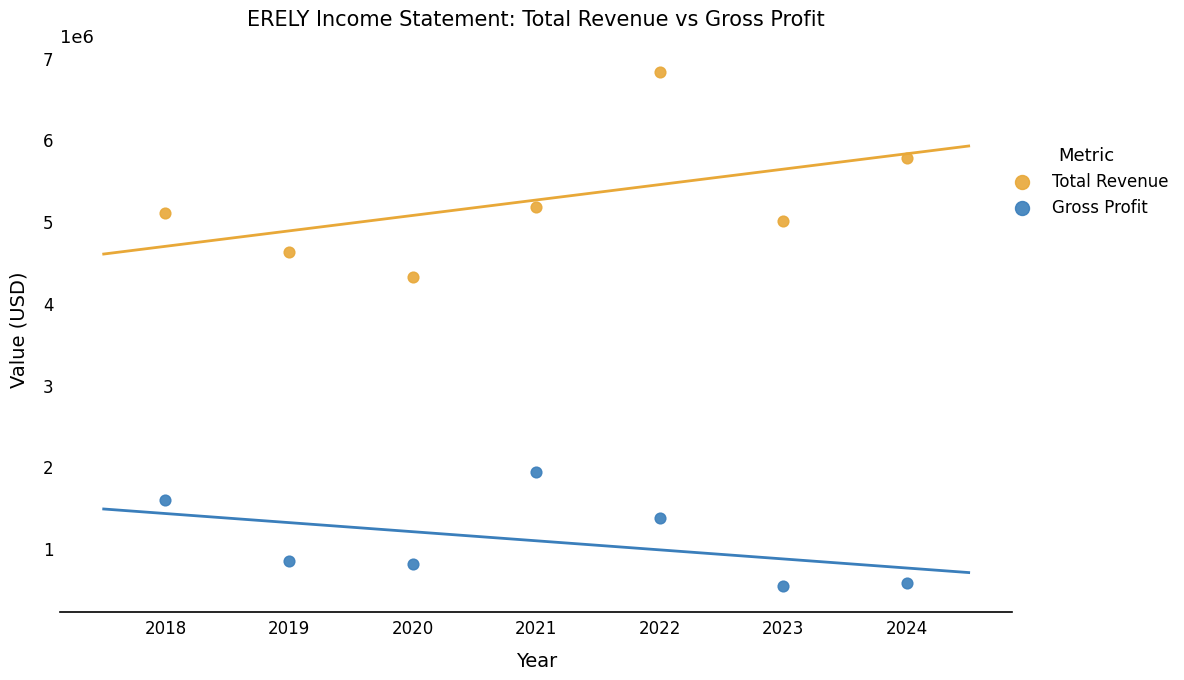

What are all the series names shown in the legend?

Total Revenue, Gross Profit